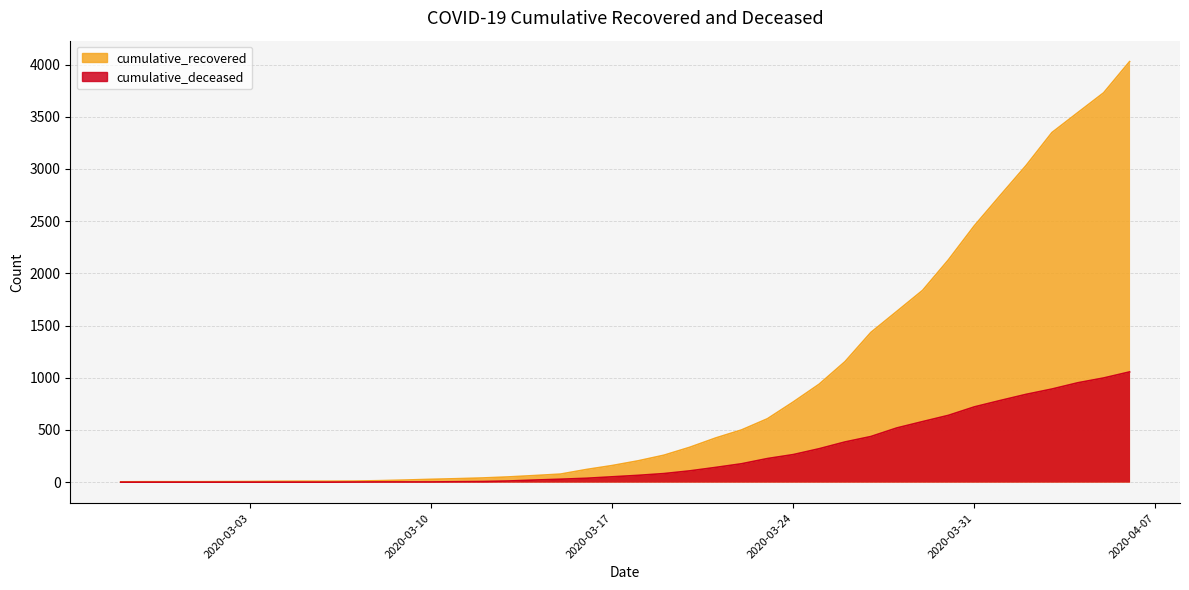

Which has a higher value, 2020-03-17 or 2020-03-04?

2020-03-17